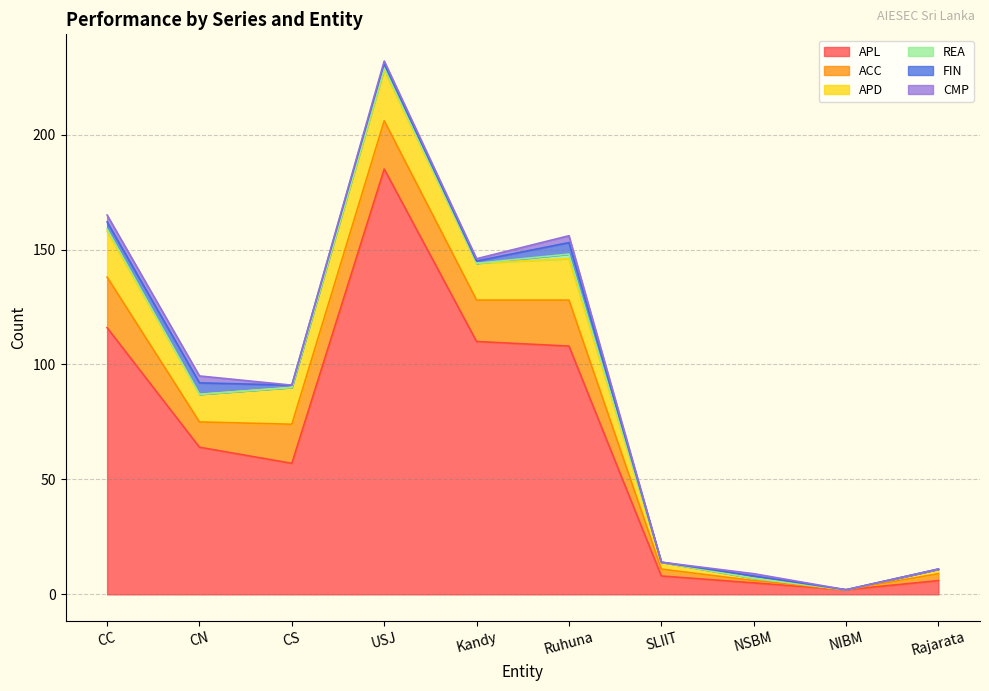

What is the sum of the ACC values at Kandy and CC?

40